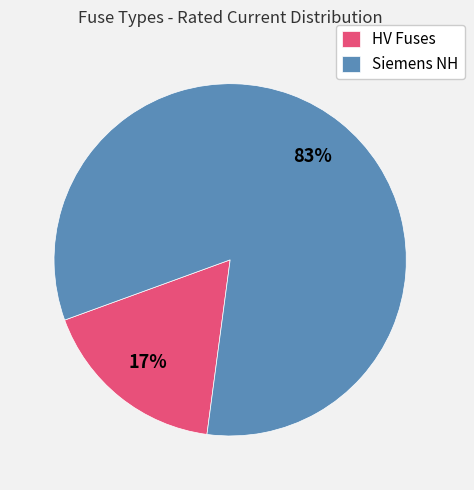

Count the number of slices in the pie.

2